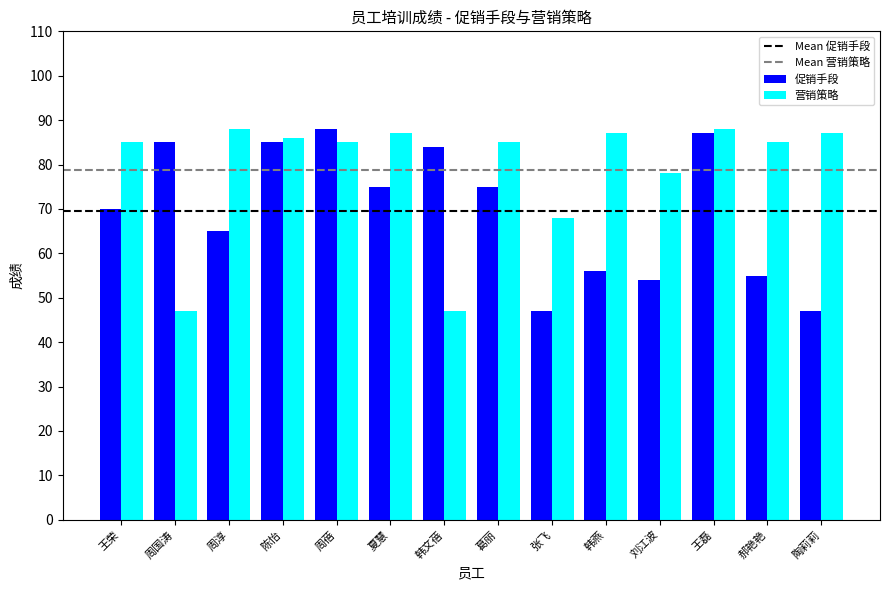

Is it true that 促销手段 equals 28 at 张飞?

False